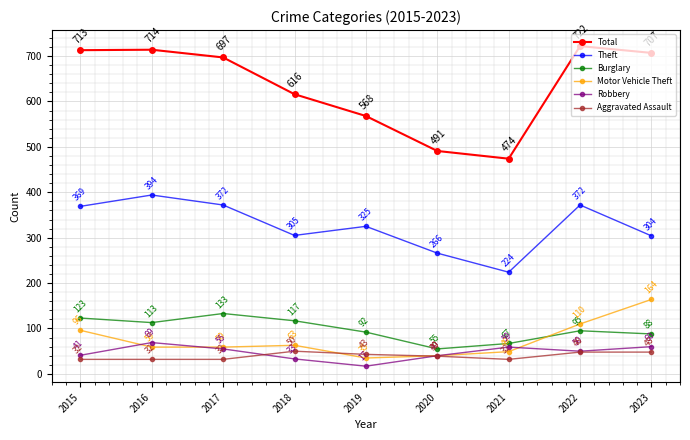

What is the smallest value displayed?

17